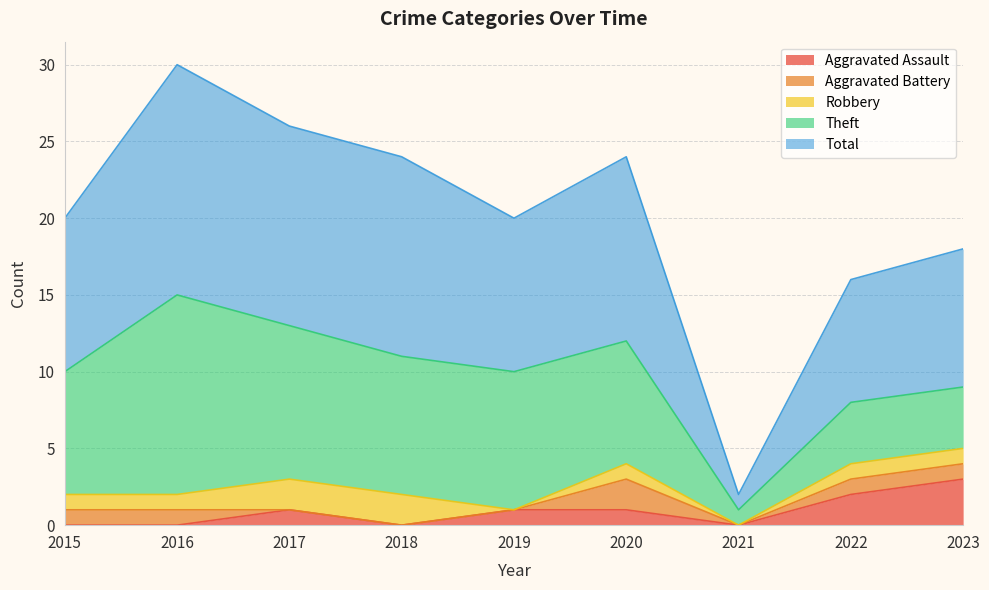

What is the maximum value for Total?

15